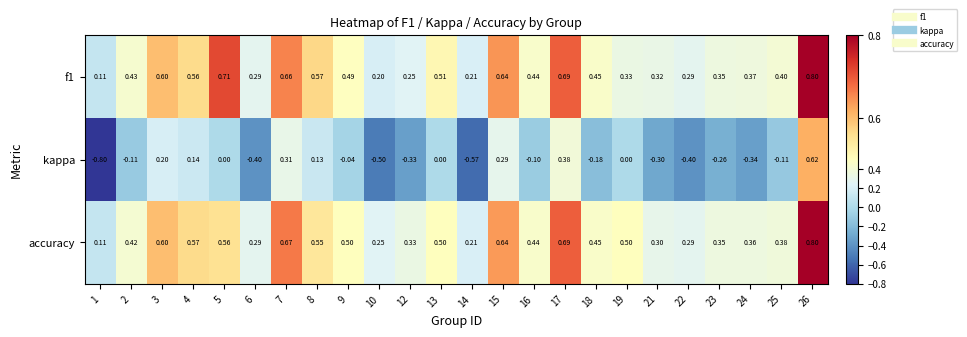

Which series has the largest total across all categories?

accuracy